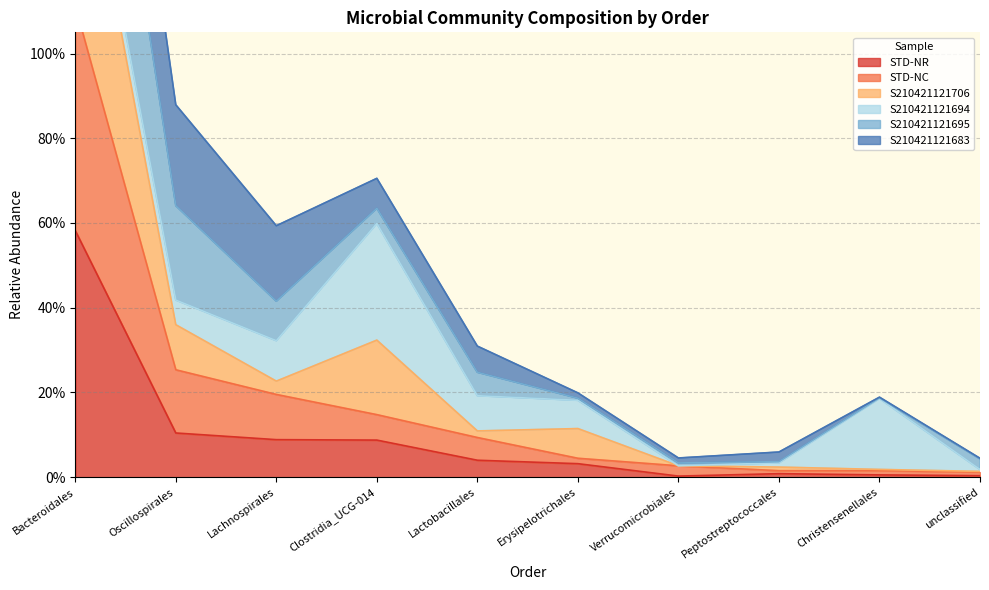

Where is STD-NR nearest to the value 0?

Verrucomicrobiales